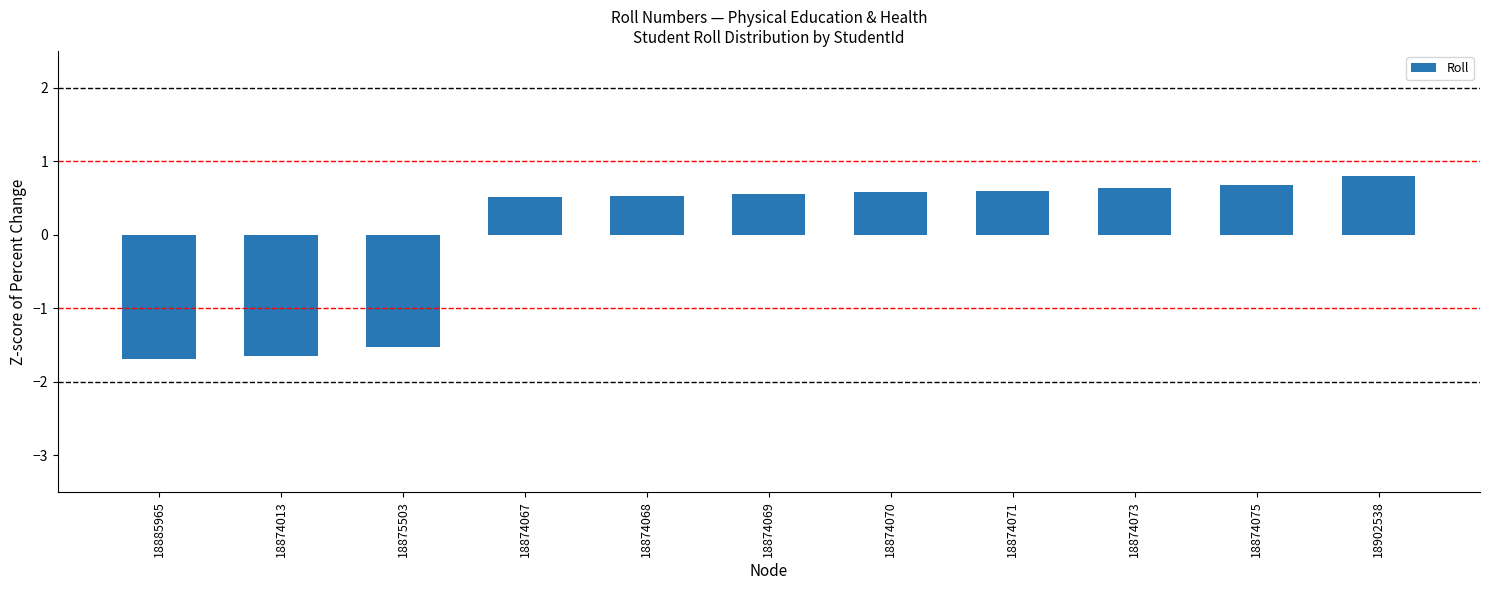

Which has a higher value, 18874075 or 18874068?

18874075